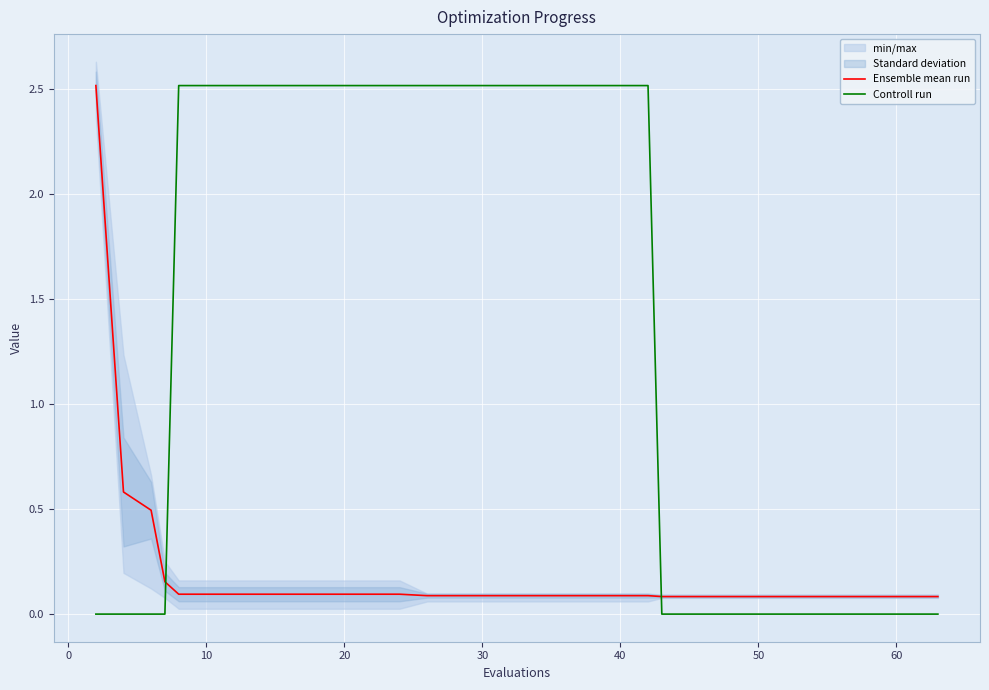

What is the highest value of the Controll run series?

2.5